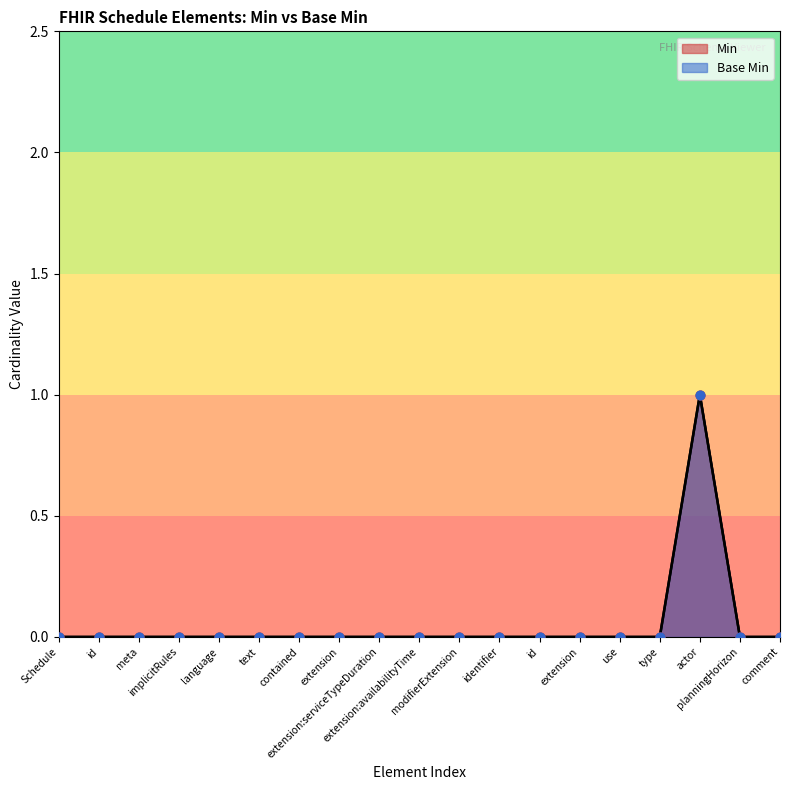

Between identifier and language, which is larger?

identifier